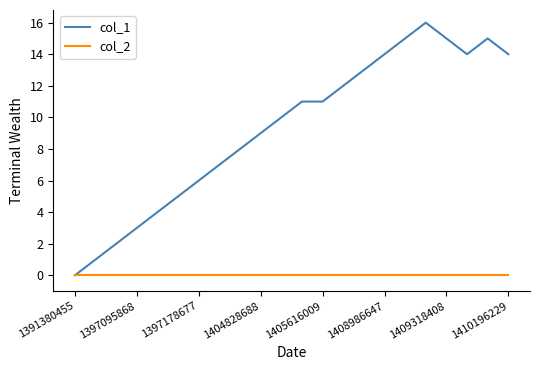

Rank the series by their average value, from lowest to highest.

col_2, col_1